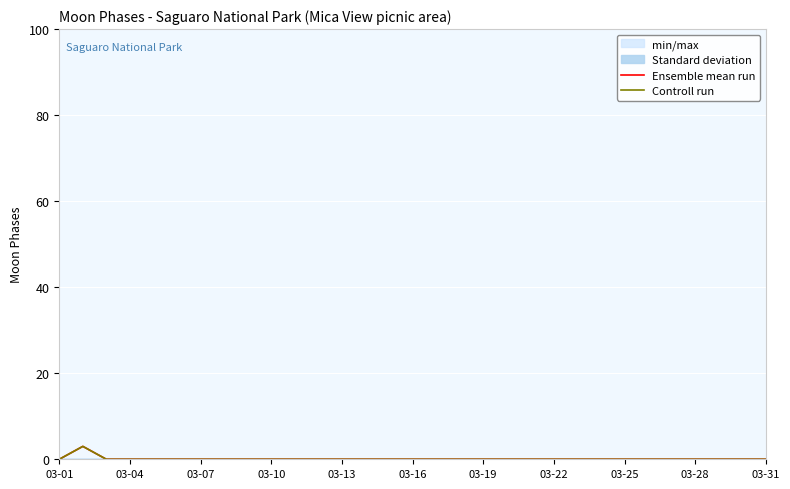

At which label does Ensemble mean run reach its minimum?

03-01